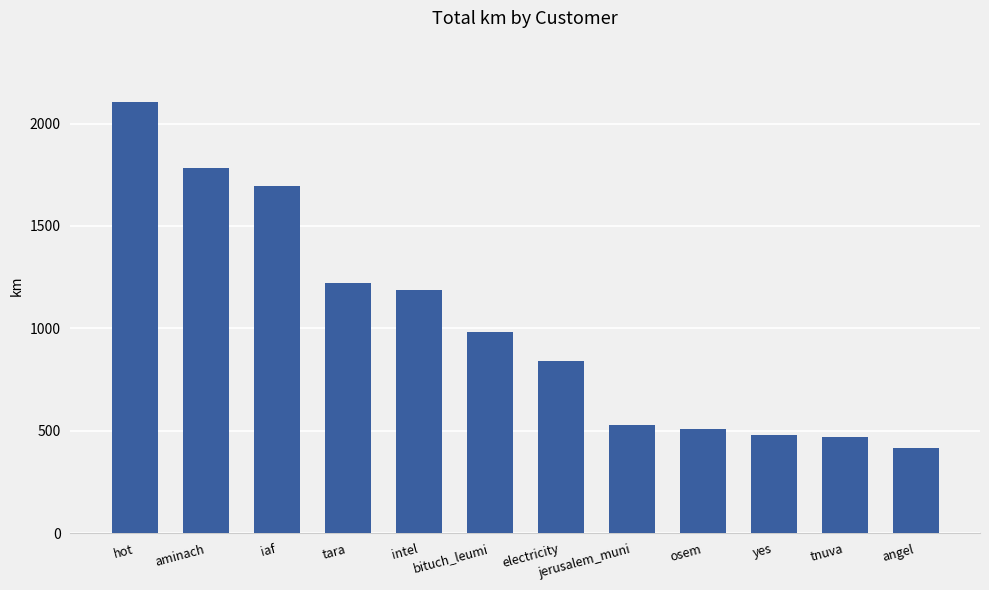

Does the chart contain stacked bars?

No